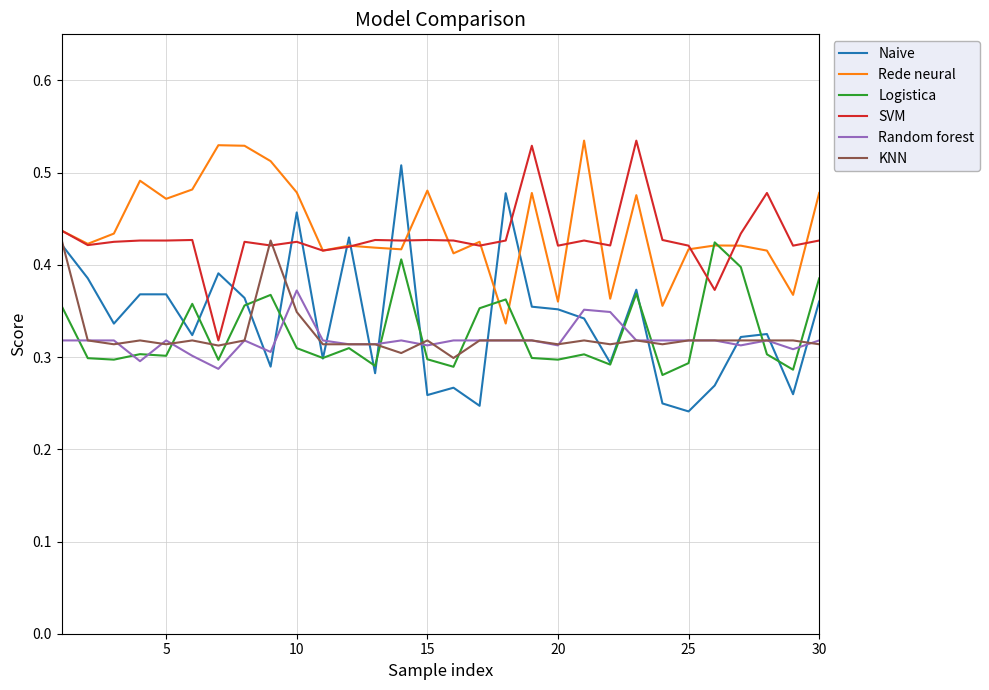

Which series has the largest range (max minus min)?

Naive